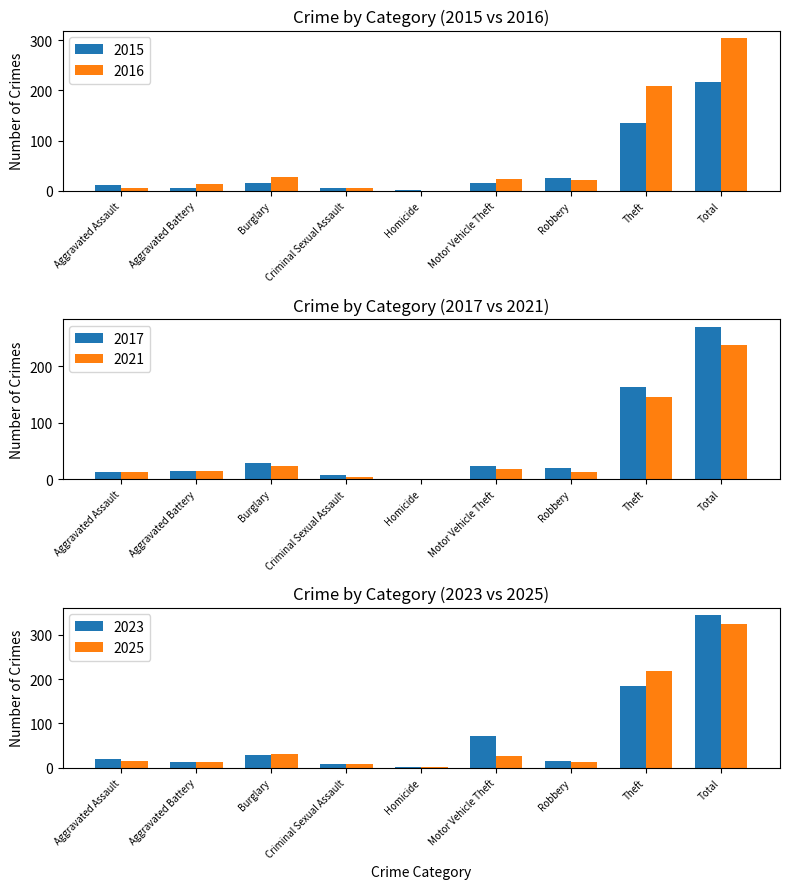

Reading left to right, list all the values displayed in this chart.

2015: 12	5	16	6	2	15	25	135	216
2017: 12	15	28	8	1	23	19	164	270
2016: 5	13	27	5	0	24	22	208	304
2021: 13	14	24	4	1	18	12	146	237
2023: 19	12	29	8	1	72	16	185	344
2025: 14	12	31	9	1	26	12	218	323